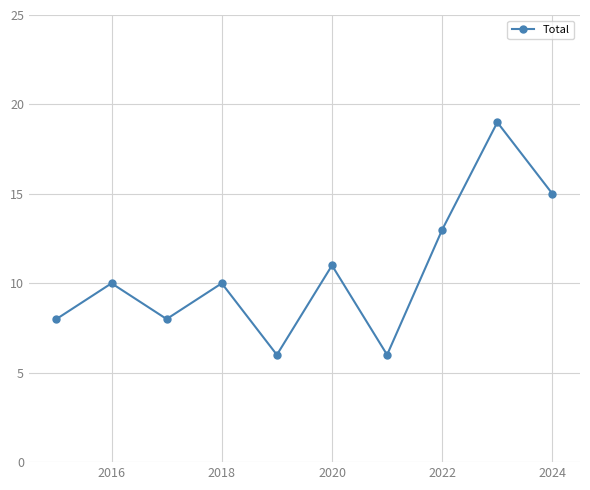

True or false: the data has more than 0 interior local peaks.

True